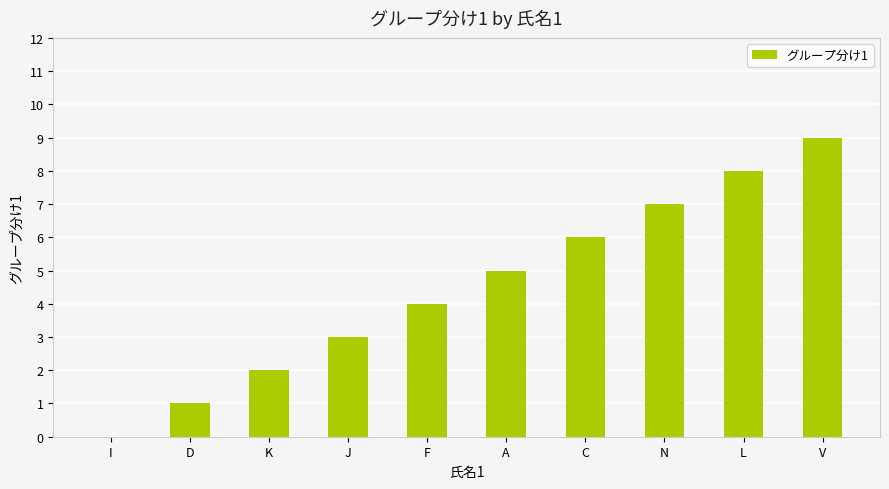

What is the sum of all values?

45